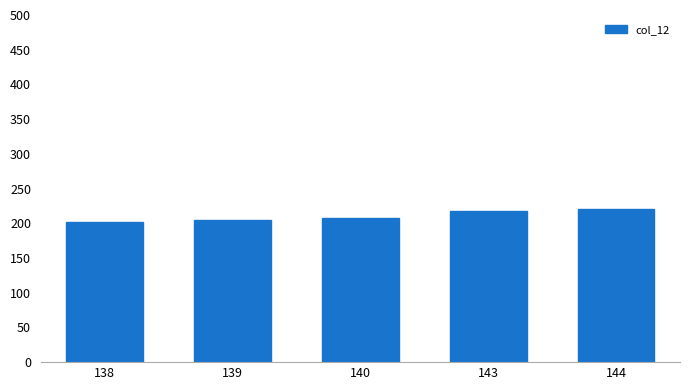

Is it true that the value at 144 is 220.9?

True